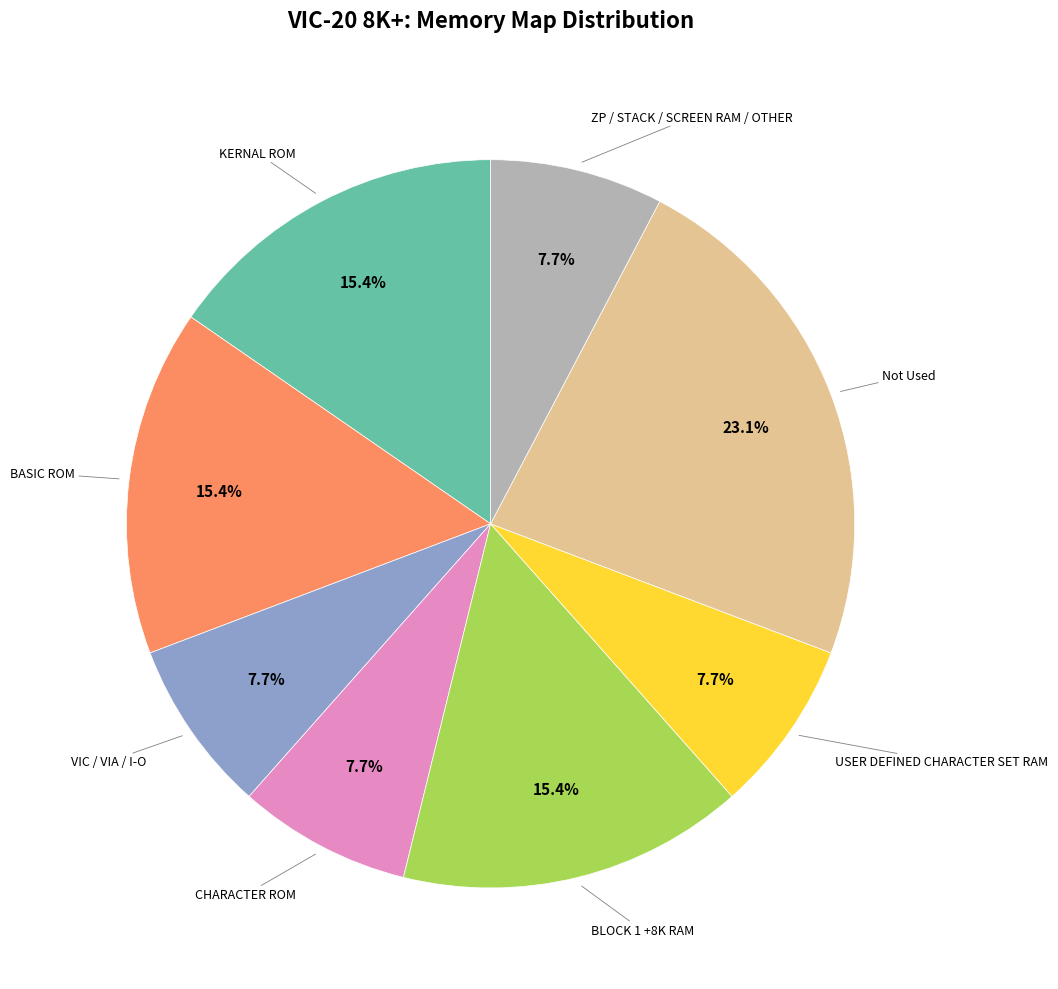

Does any single category account for the majority?

No